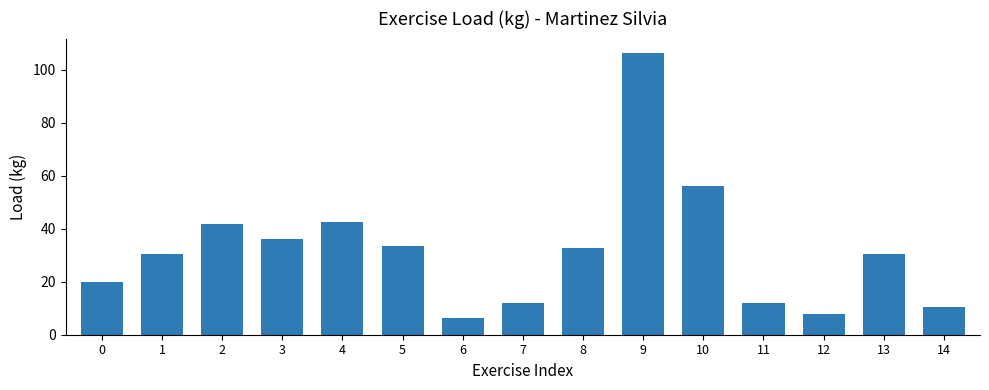

What is the average value?

31.9